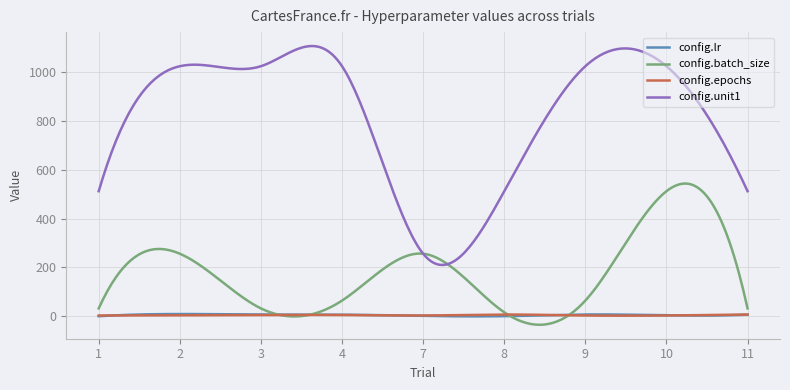

What is the maximum value shown in the chart?

1106.6